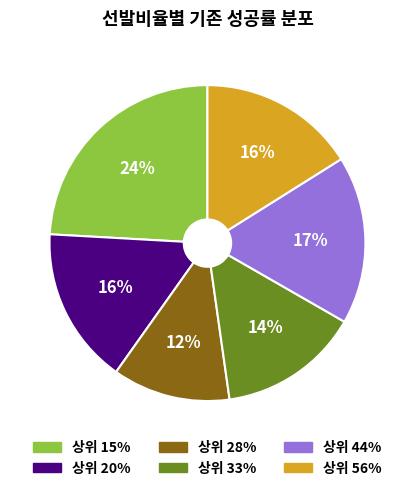

What is the largest slice in the pie chart?

상위 15%